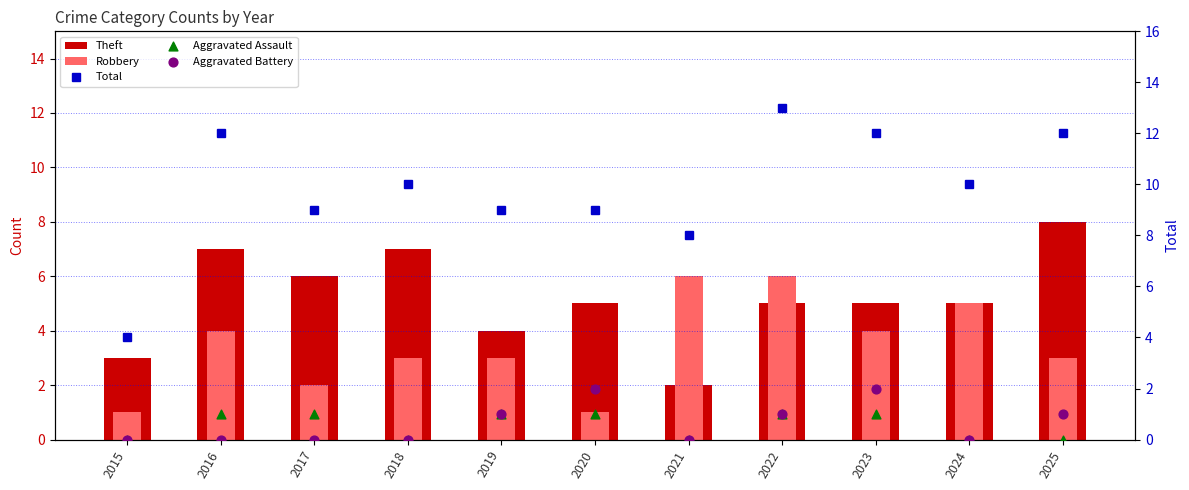

What is the total value across all series at 2021?

16